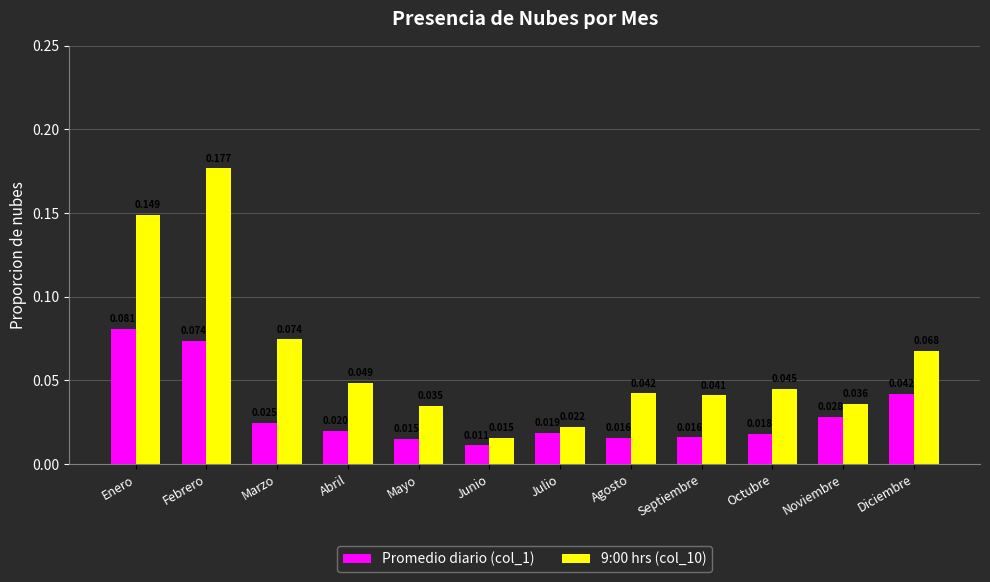

Is the value of 9:00 hrs (col_10) at Marzo greater than the value of Promedio diario (col_1) at Enero?

No